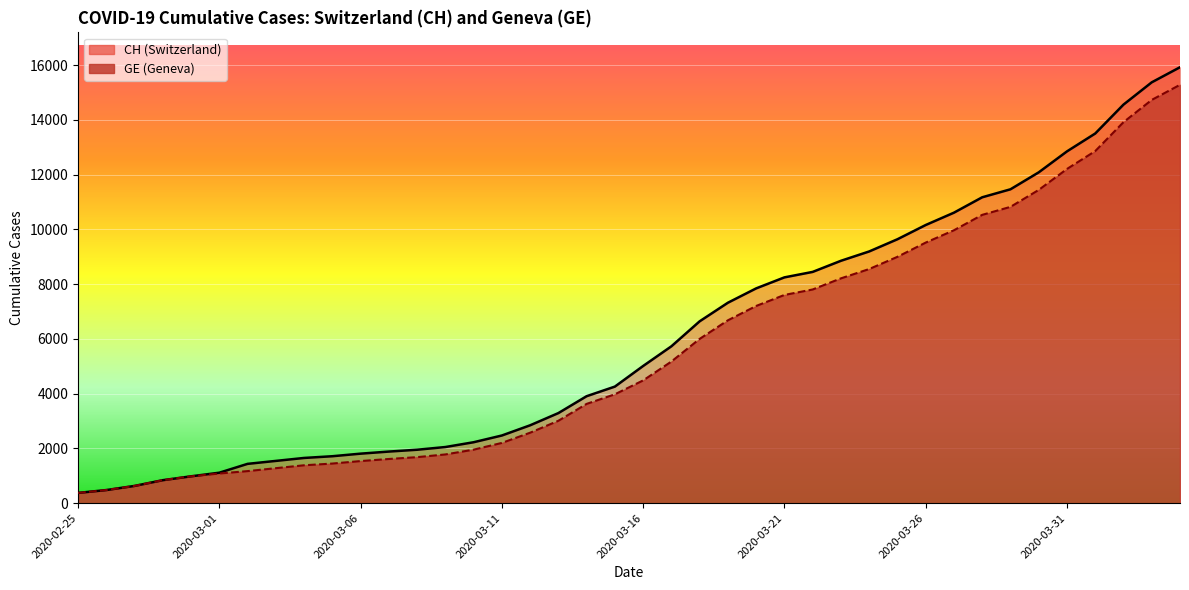

Read the GE value at 2020-03-23.

8213